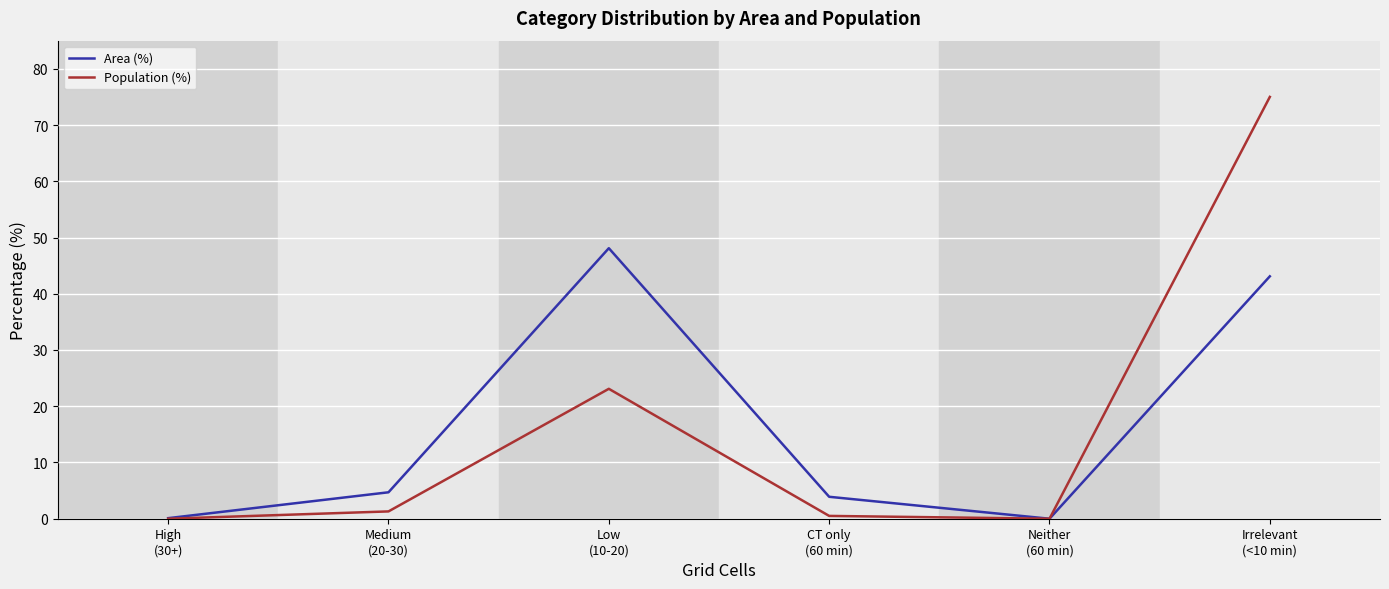

At how many categories does at least one series exceed 51?

1